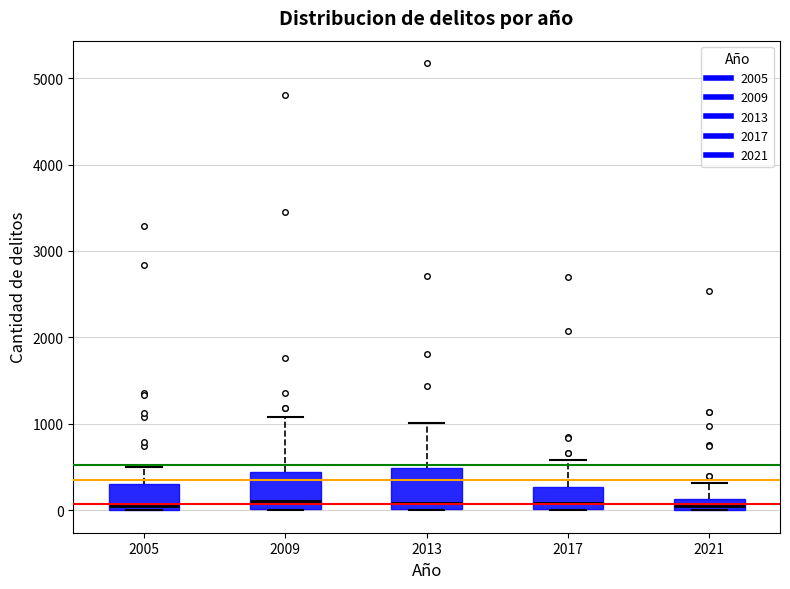

Where is the upper edge of the box at x = 2009 on the y-axis? The values are not printed on the chart, so give them approximately, as read against the axis.

400